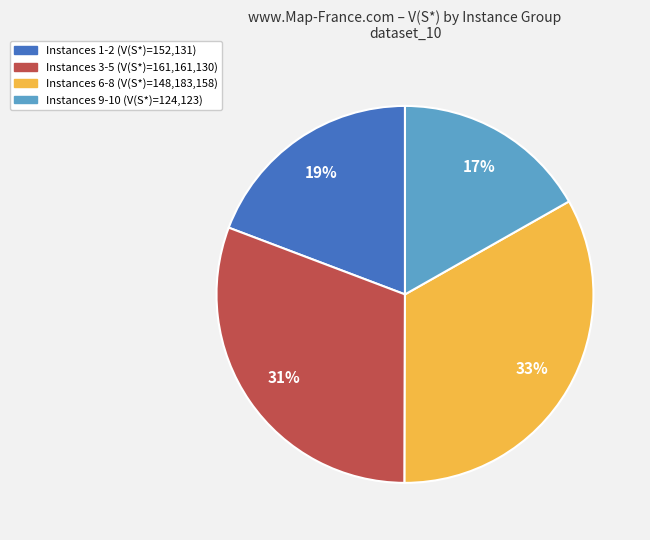

Does any single category account for the majority?

No